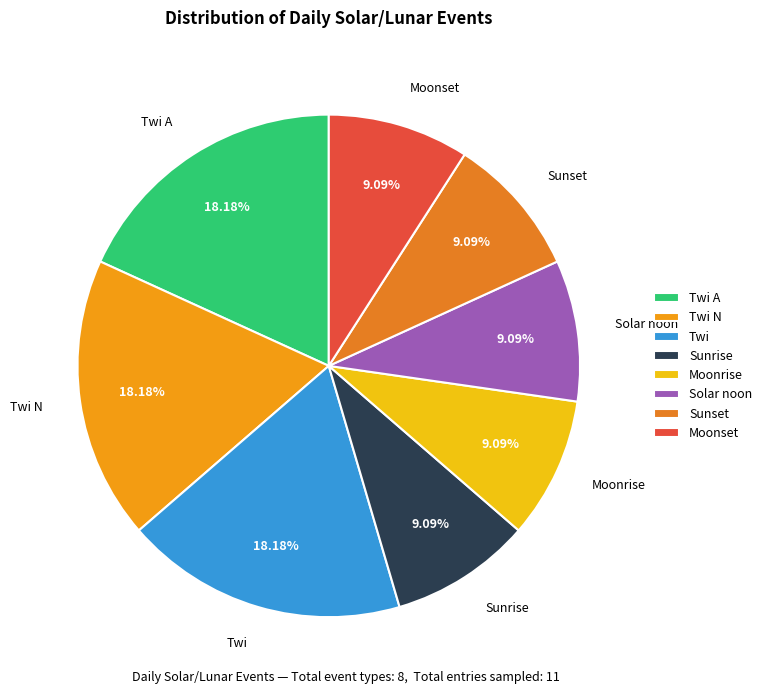

Is there a majority slice in this chart?

No